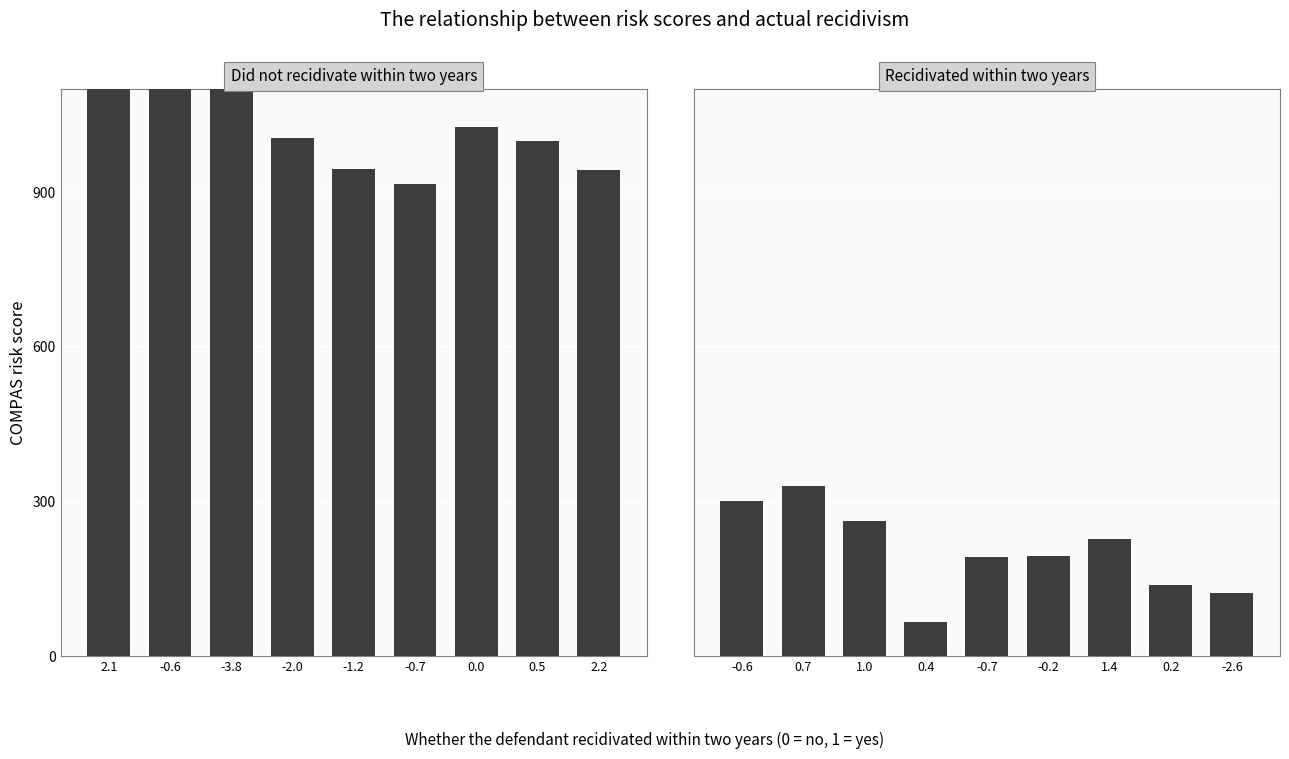

Which category has the highest value across all series?

2.1